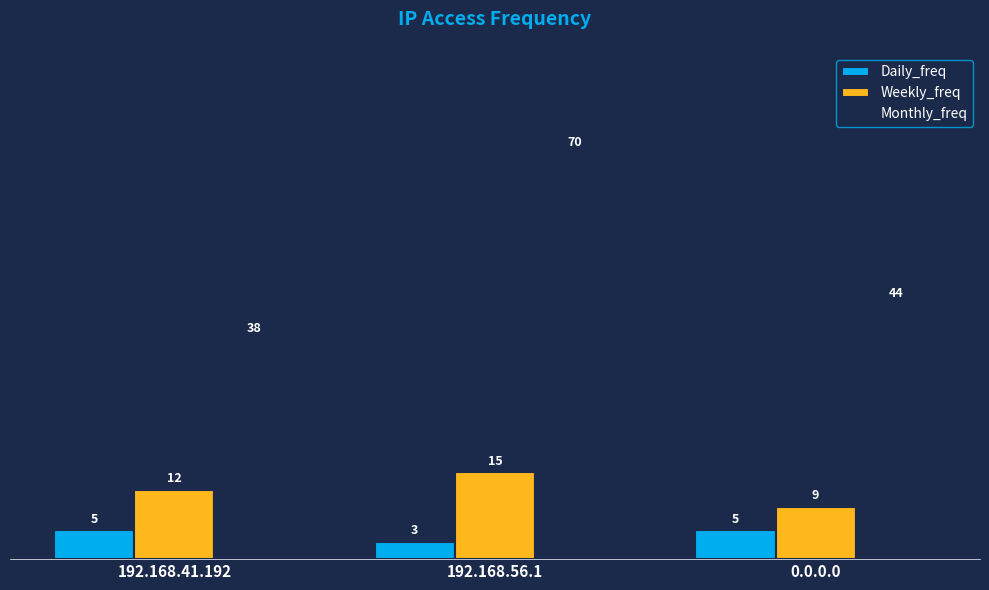

Reading left to right, what are all the values shown in this chart?

Daily_freq: 192.168.41.192=5	192.168.56.1=3	0.0.0.0=5
Weekly_freq: 192.168.41.192=12	192.168.56.1=15	0.0.0.0=9
Monthly_freq: 192.168.41.192=38	192.168.56.1=70	0.0.0.0=44